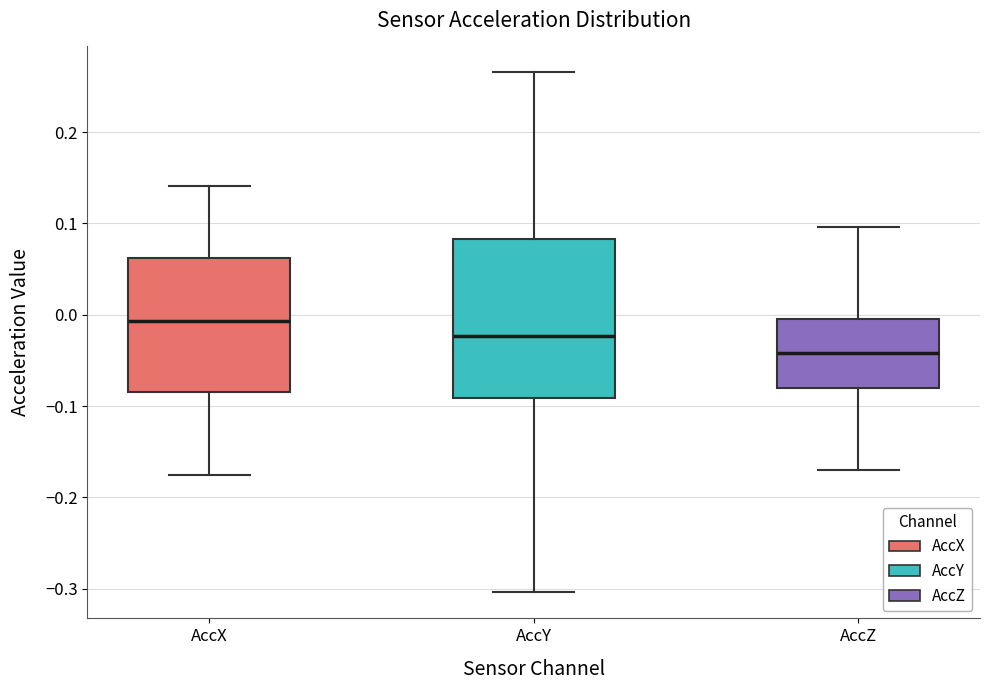

Where does the lower whisker of the box for AccX end on the y-axis? The values are not printed on the chart, so give them approximately, as read against the axis.

-0.17